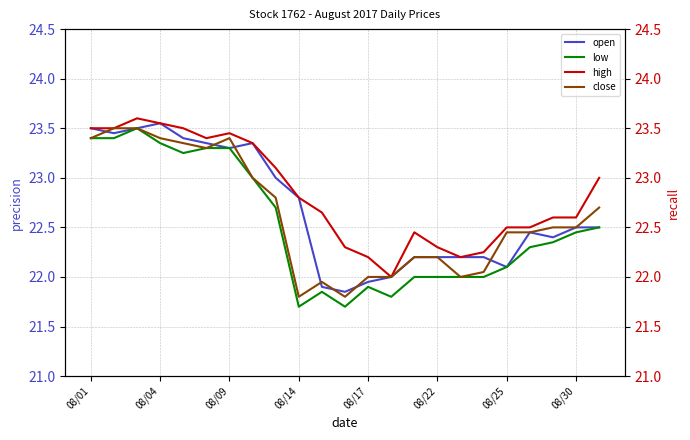

What is the sum of the close values at 14 and 16?

44.2